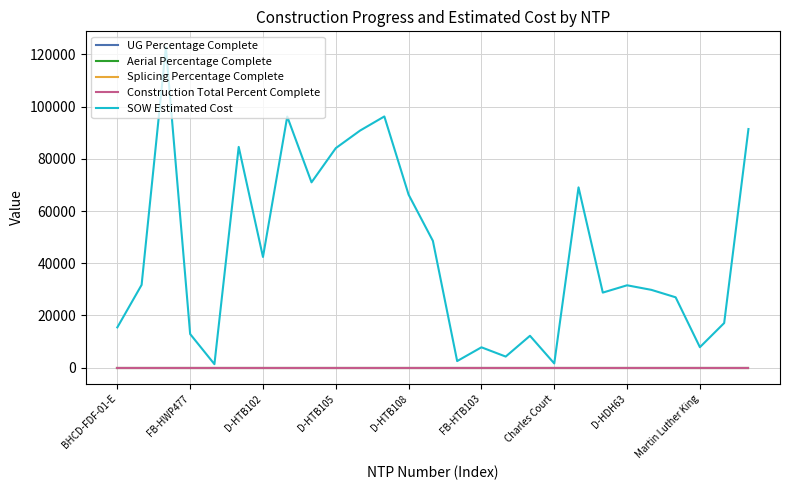

Reading right to left, transcribe all the data shown in this chart.

UG Percentage Complete: 0.0	0.0	0.0	0.0	0.0	0.0	0.0	0.0	0.0	0.0	0.0	0.0	0.0	0.0	0.0	0.0	0.0	0.0	0.0	0.0	0.0	0.0	0.0	0.0	0.0	0.0	0.0
Aerial Percentage Complete: 0.0	0.0	0.0	0.0	0.0	0.0	0.0	0.0	0.0	0.0	0.0	0.0	0.0	0.0	0.0	0.0	0.0	0.0	0.0	0.0	0.0	0.0	0.0	0.0	0.0	0.0	0.0
Splicing Percentage Complete: 0.0	0.0	0.0	0.0	0.0	0.0	0.0	0.0	0.0	0.0	0.0	0.0	0.0	0.0	0.0	0.0	0.0	0.0	0.0	0.0	0.0	0.0	0.0	0.0	0.0	0.0	0.0
Construction Total Percent Complete: 0.0	0.0	0.0	0.0	0.0	0.0	0.0	0.0	0.0	0.0	0.0	0.0	0.0	0.0	0.0	0.0	0.0	0.0	0.0	0.0	0.0	0.0	0.0	0.0	0.0	0.0	0.0
SOW Estimated Cost: 91420.9	17100.2	7844.4	26964.0	29812.0	31560.0	28762.0	69076.0	1618.8	12213.7	4254.7	7803.1	2530.0	48577.0	66271.5	96242.0	90832.0	84103.0	71001.0	96198.5	42408.0	84564.5	1343.9	12886.4	122715.9	31717.7	15436.9